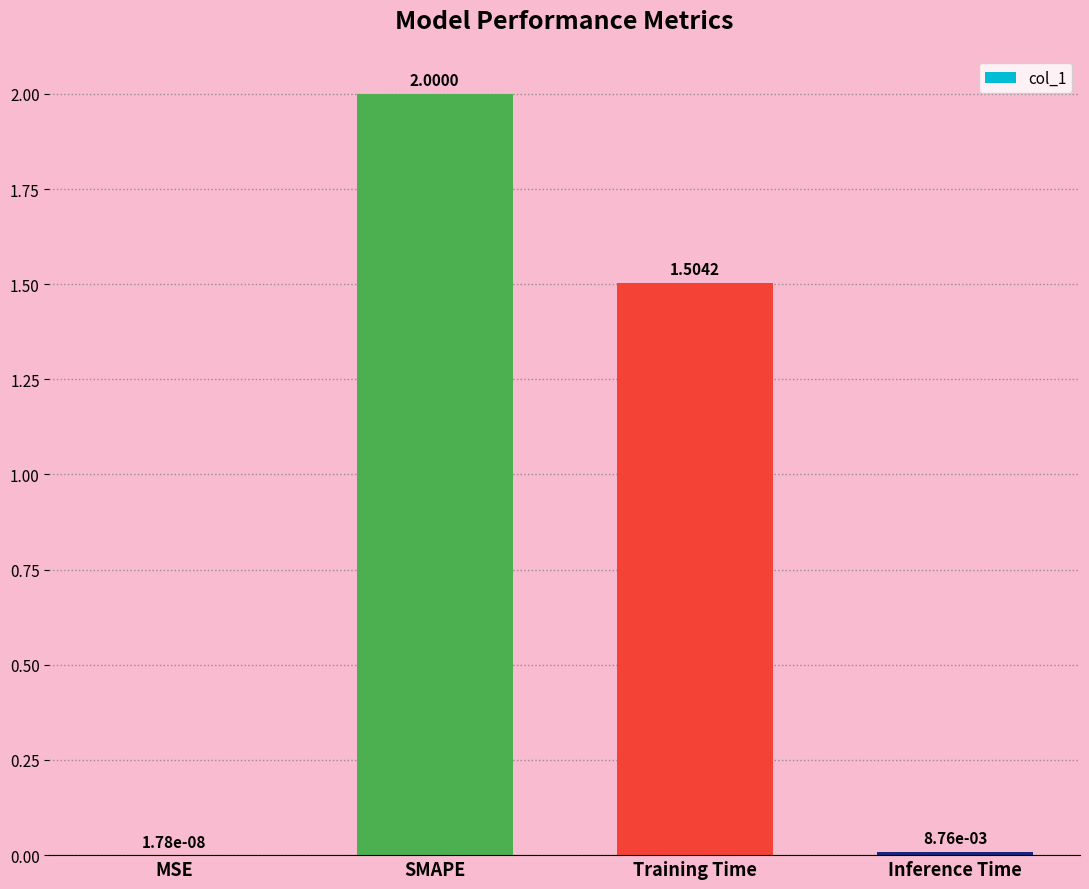

Approximately how many times larger is the value at Training Time compared to SMAPE?

0.8